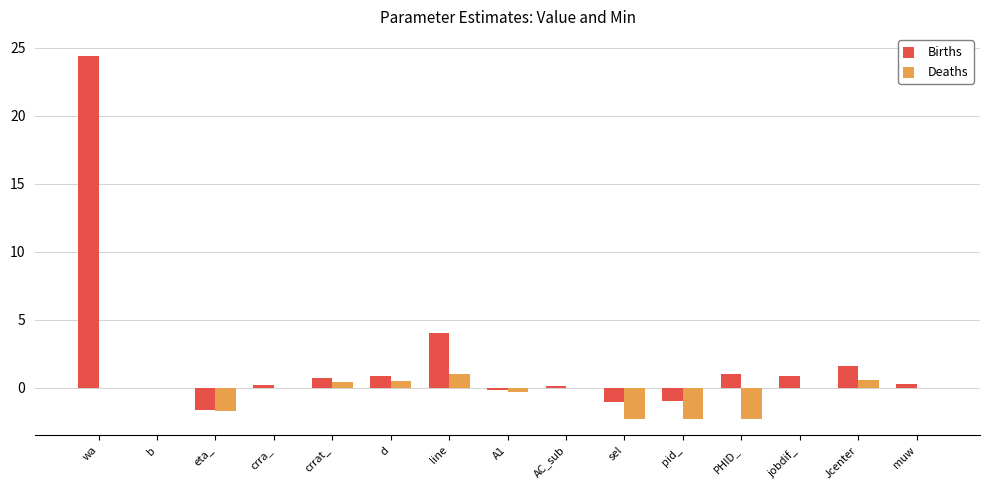

Which series has the largest range (max minus min)?

Births